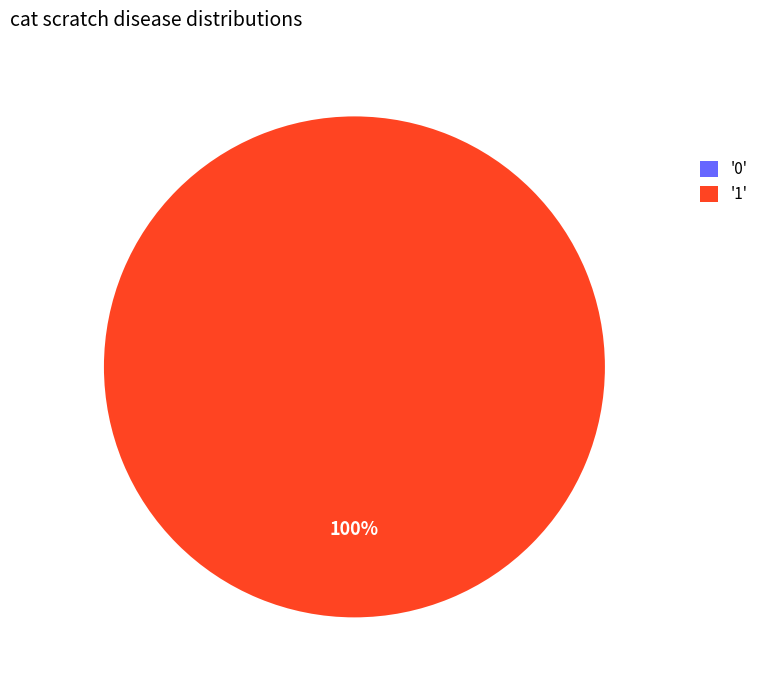

Does 0 represent more than half of the total?

No